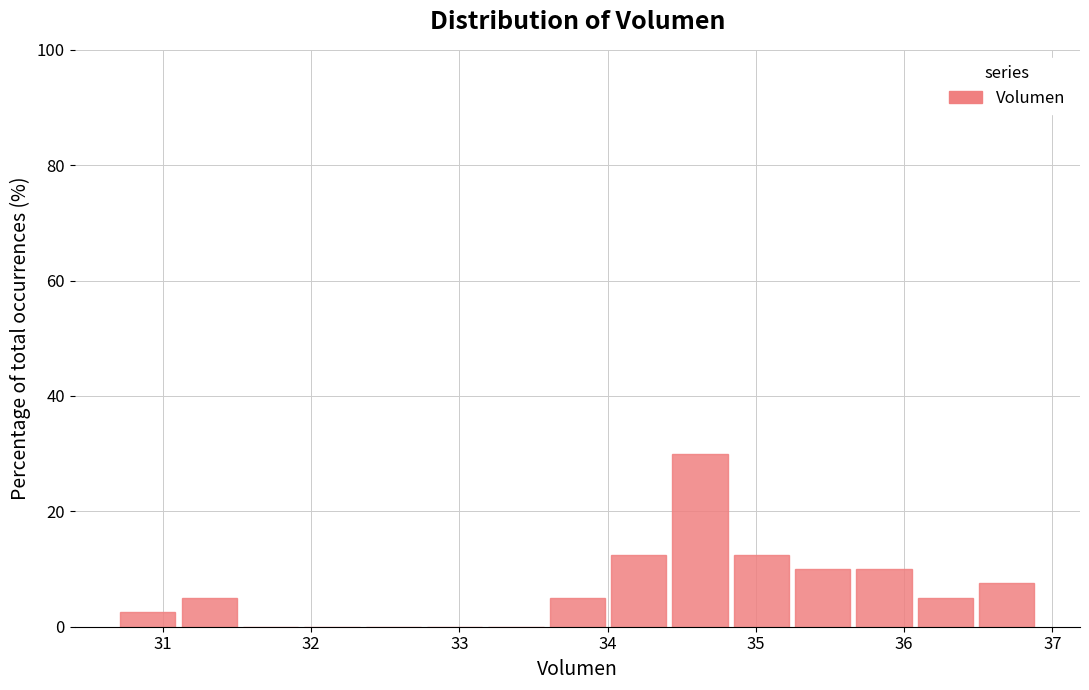

Over which range of the x-axis is the bar tallest?

34.4 to 34.8